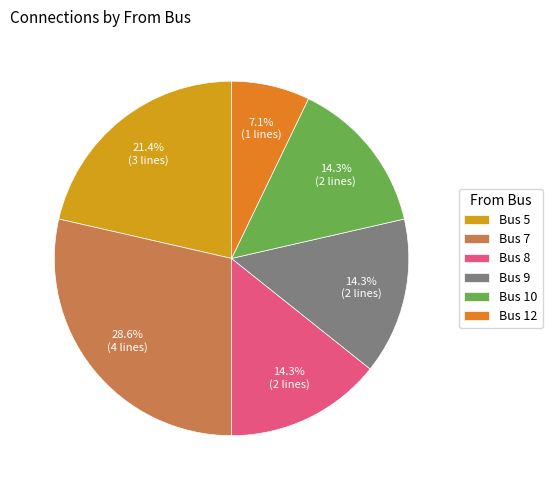

What is the ratio of the value at Bus 9 to the value at Bus 7?

0.5